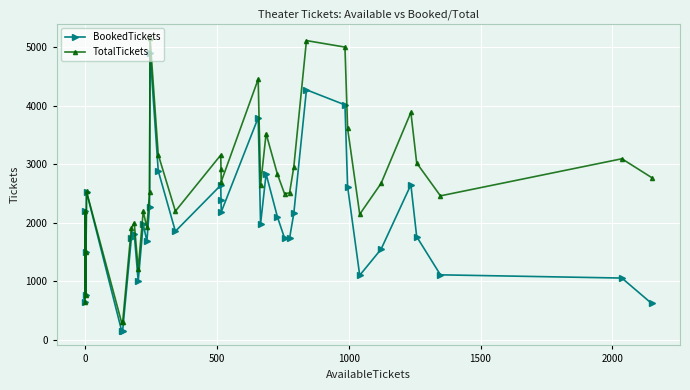

Where is the first local minimum for BookedTickets?

1000